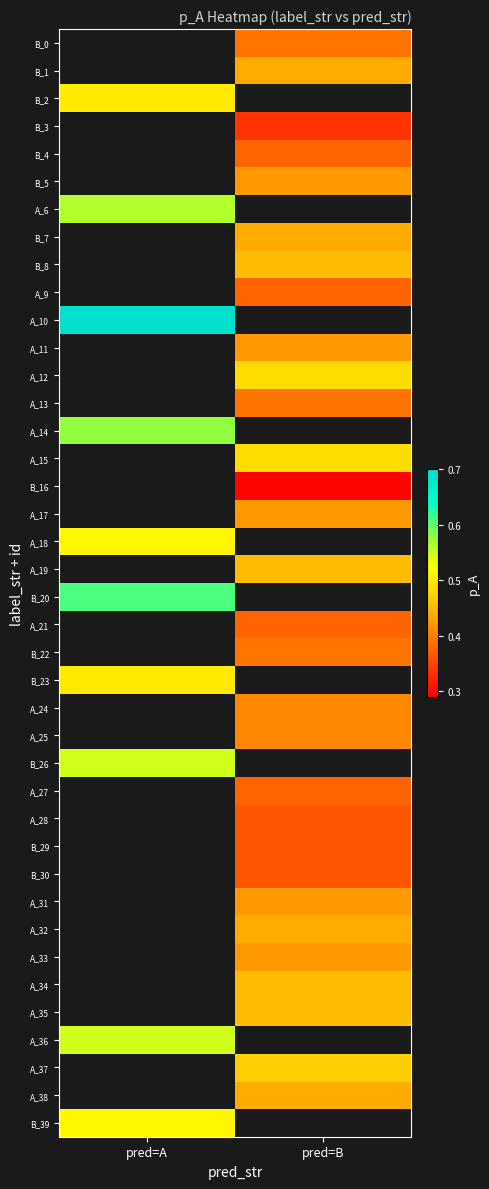

Is the value of A_27 at pred=A greater than the value of B_29 at pred=A?

No